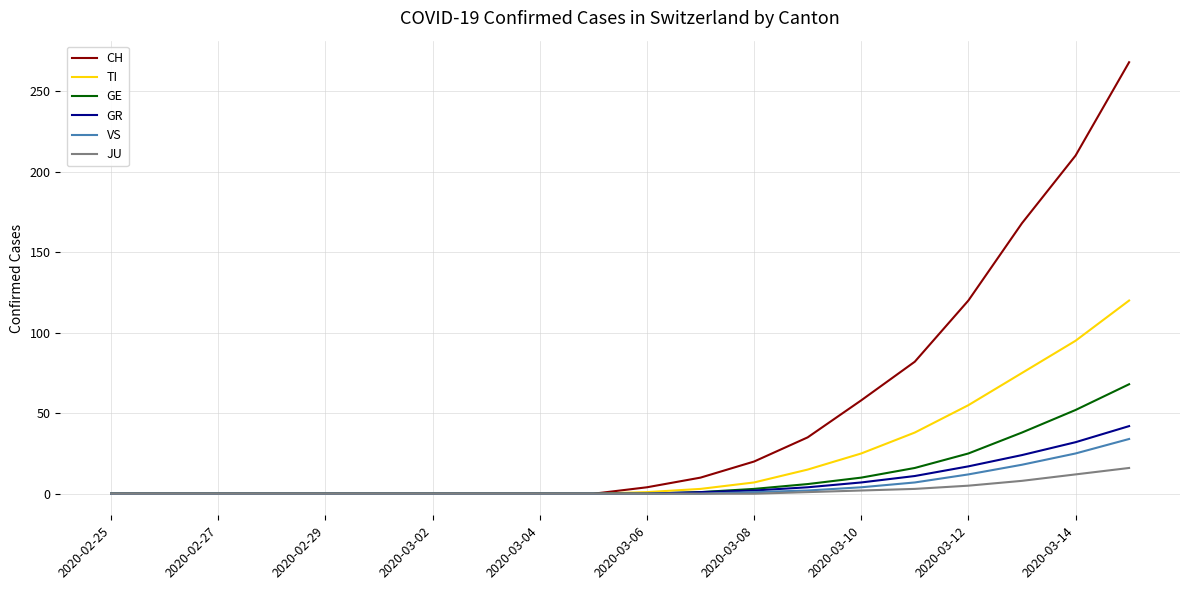

Which series has the largest total across all categories?

CH